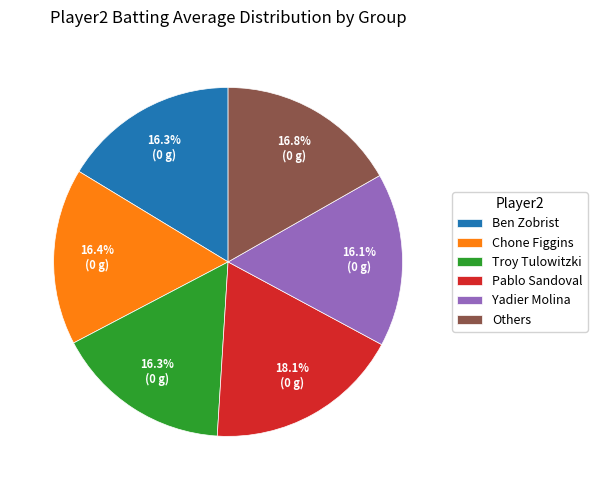

Is there any slice that represents more than half of the pie?

No